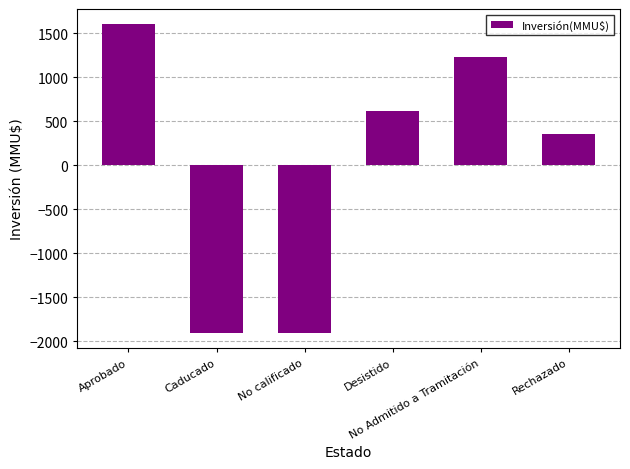

What is the difference between the second highest and minimum values?

3128